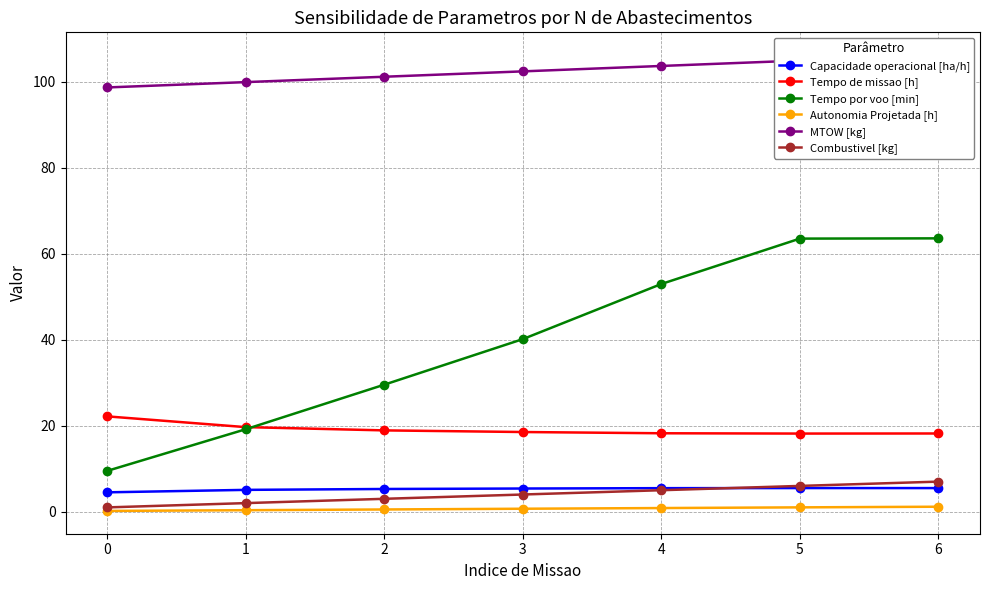

True or false: MTOW [kg] has more than 2 points higher than both neighbors.

False